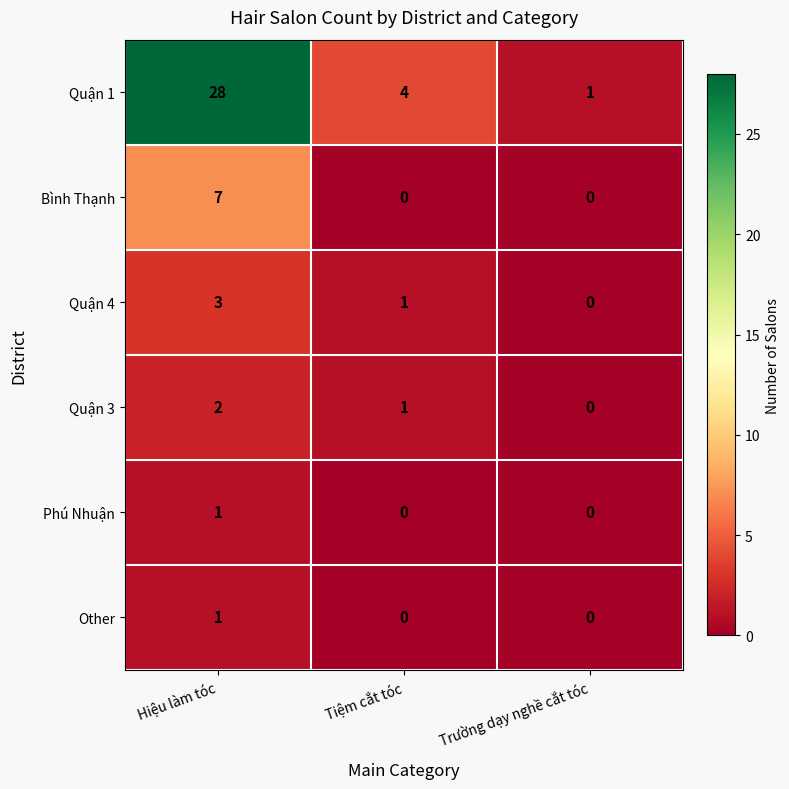

Count the number of data series in this chart.

6